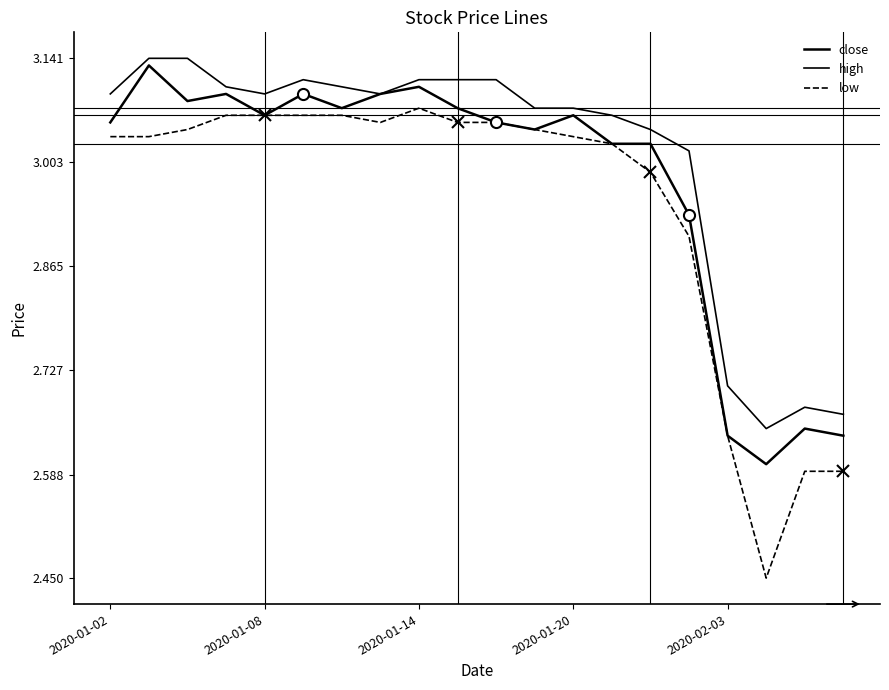

How many lines are shown in the chart?

3